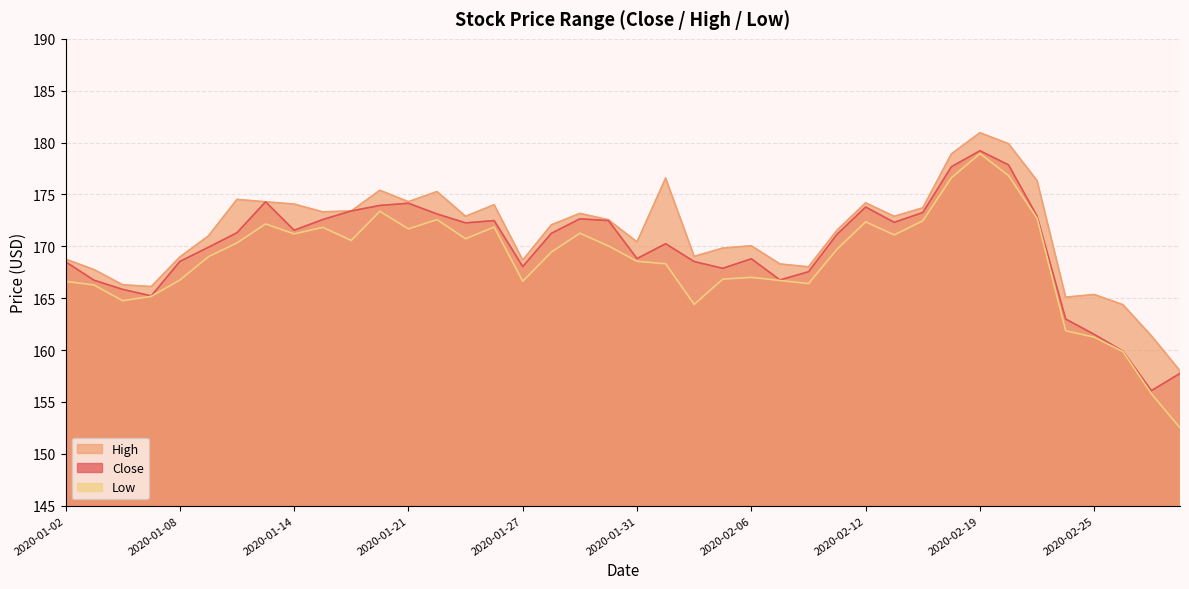

Between 2020-02-19 and 2020-02-28, which is larger?

2020-02-19